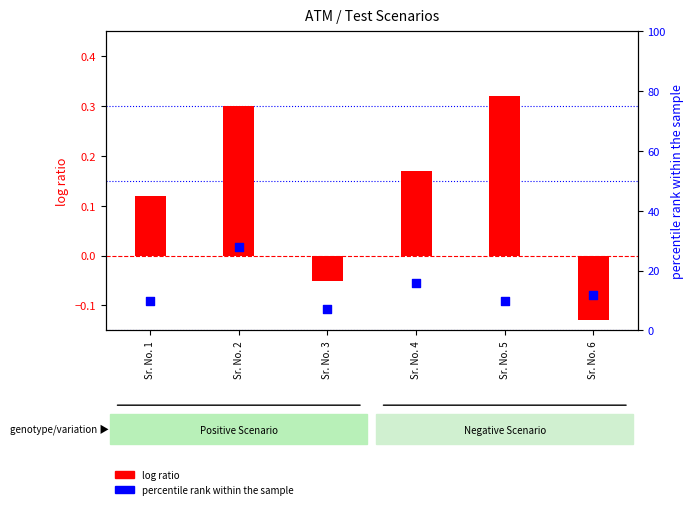

At which category is the sum across all series the highest?

Sr. No. 2